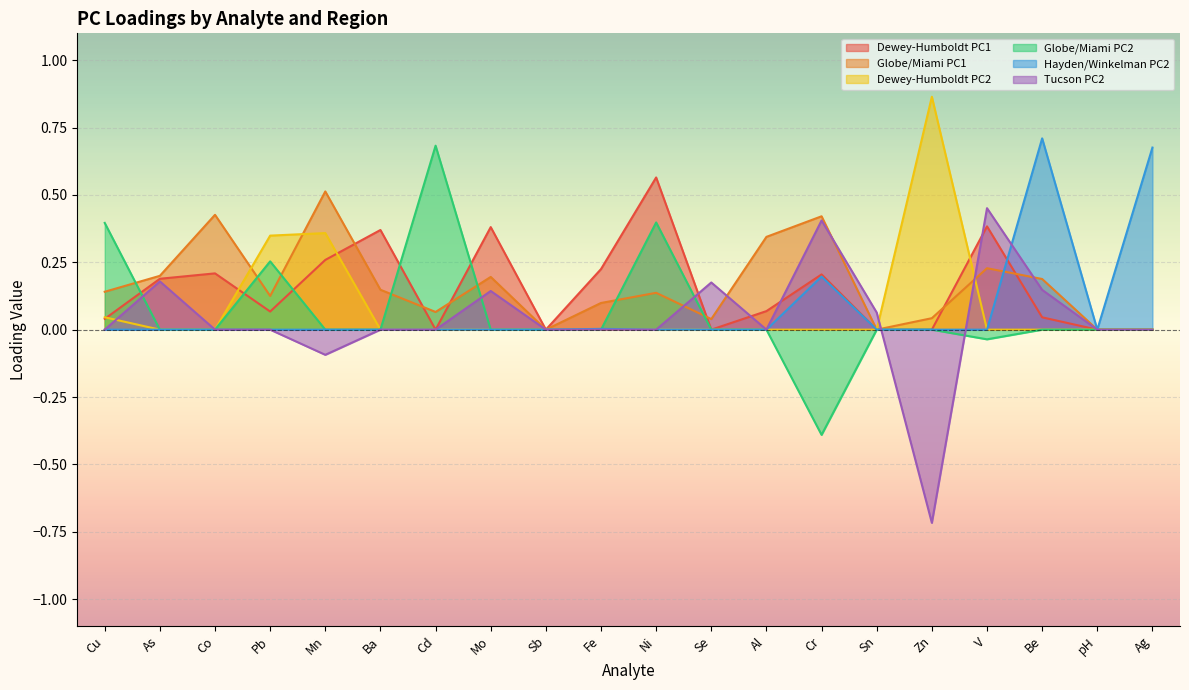

Is the value of Tucson PC2 at Be greater than the value of Globe/Miami PC1 at Ag?

Yes